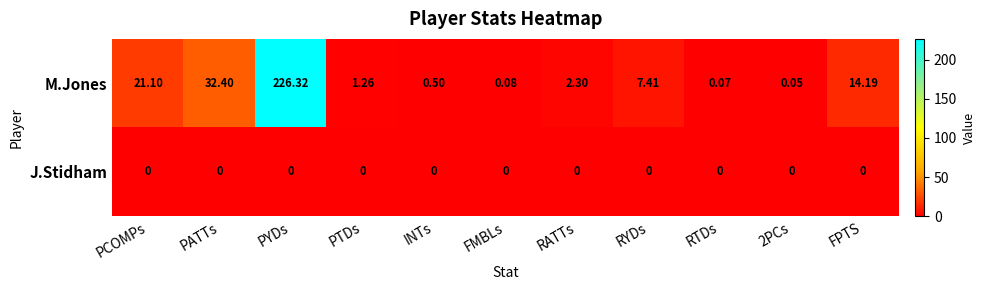

How many categories are shown in the chart?

11